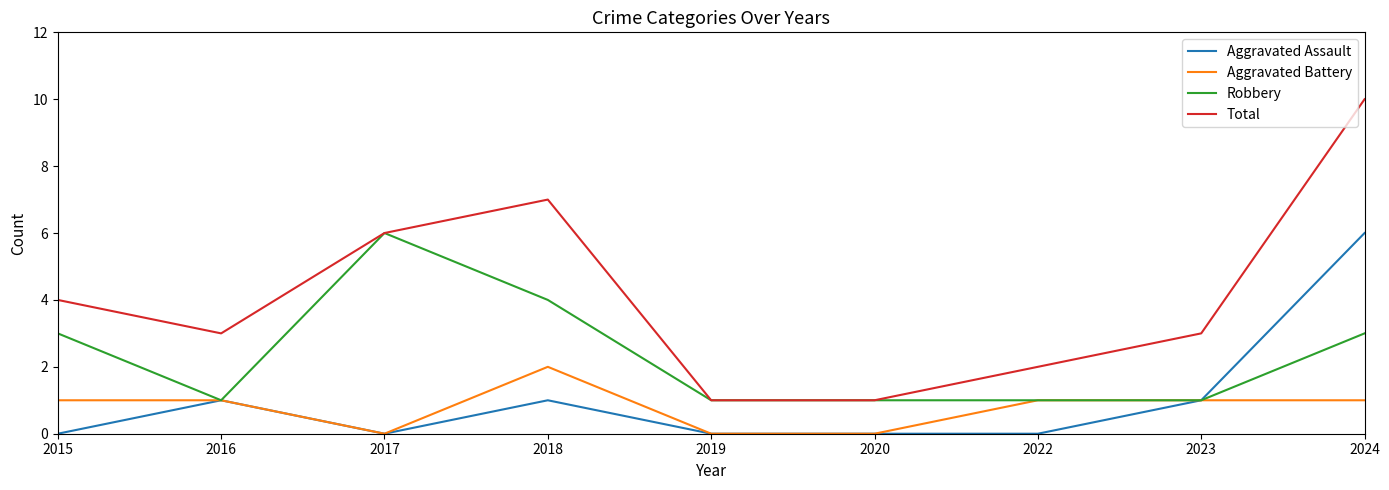

Read the Total value at 2024.

10